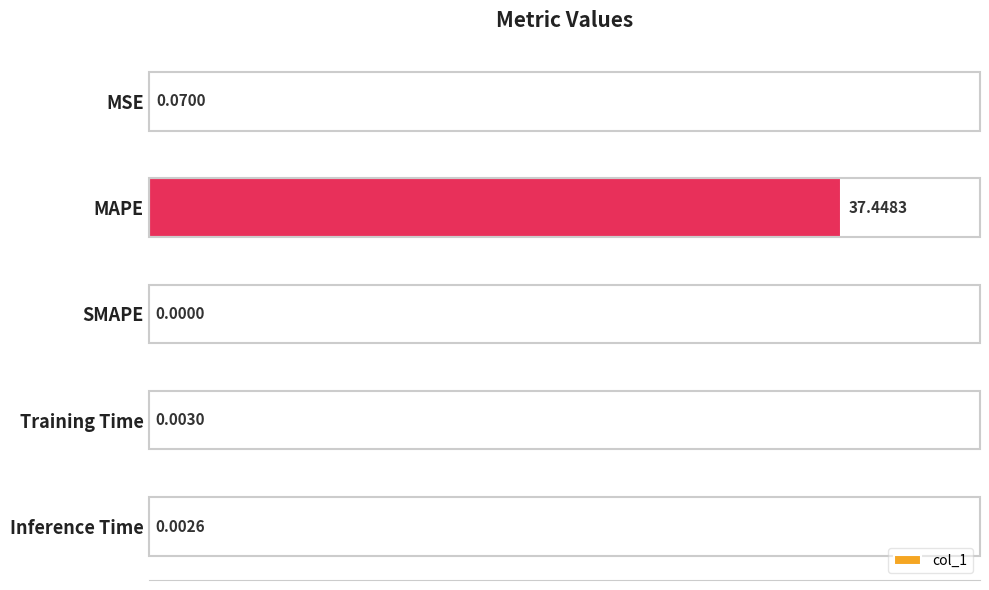

Which has a higher value, MSE or MAPE?

MAPE